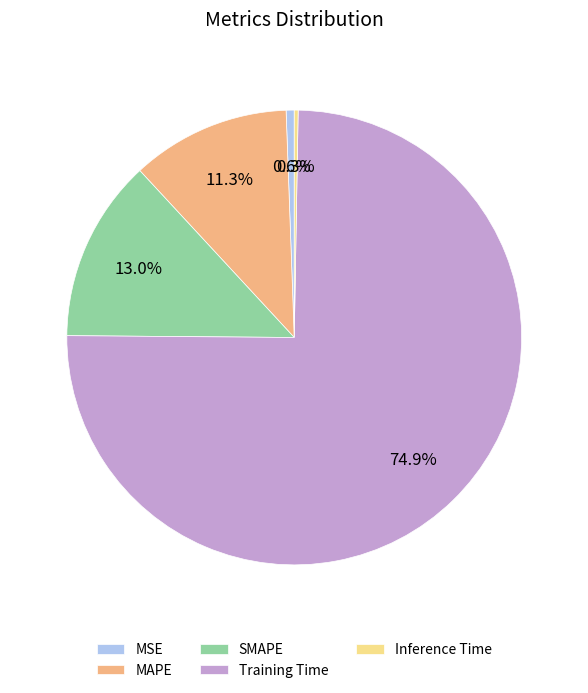

True or false: Training Time accounts for 75% of the total.

True